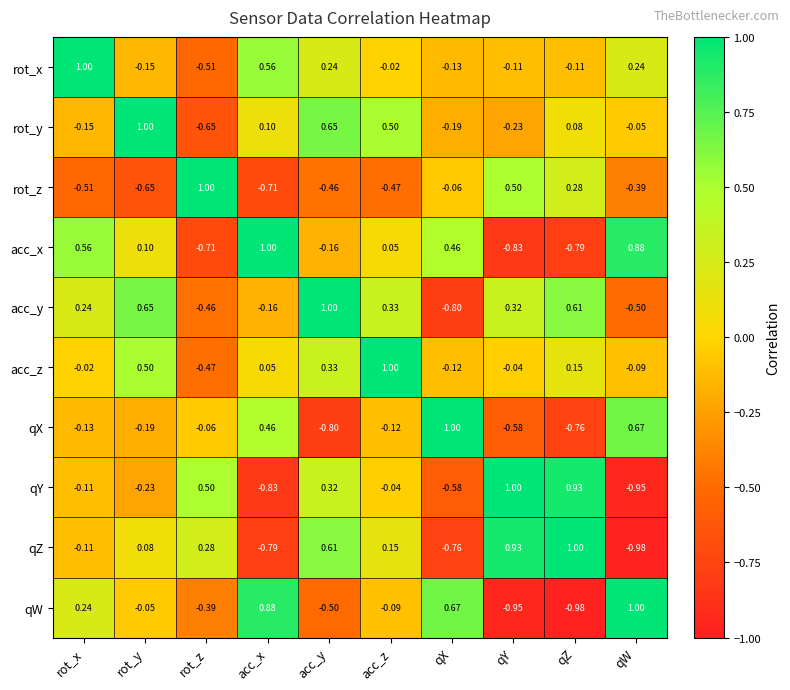

How many data points does each series have?

10